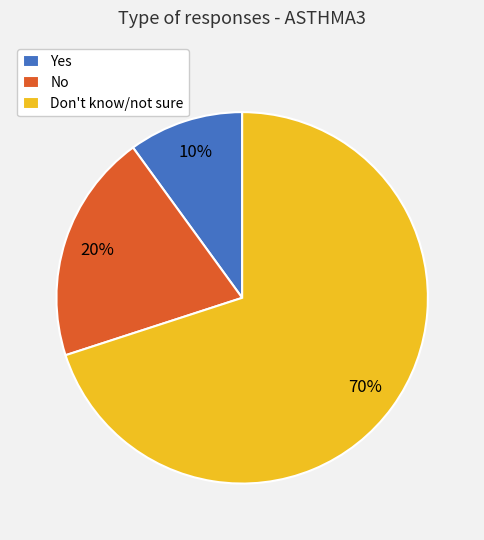

What is the largest slice in the pie chart?

Don't know/not sure